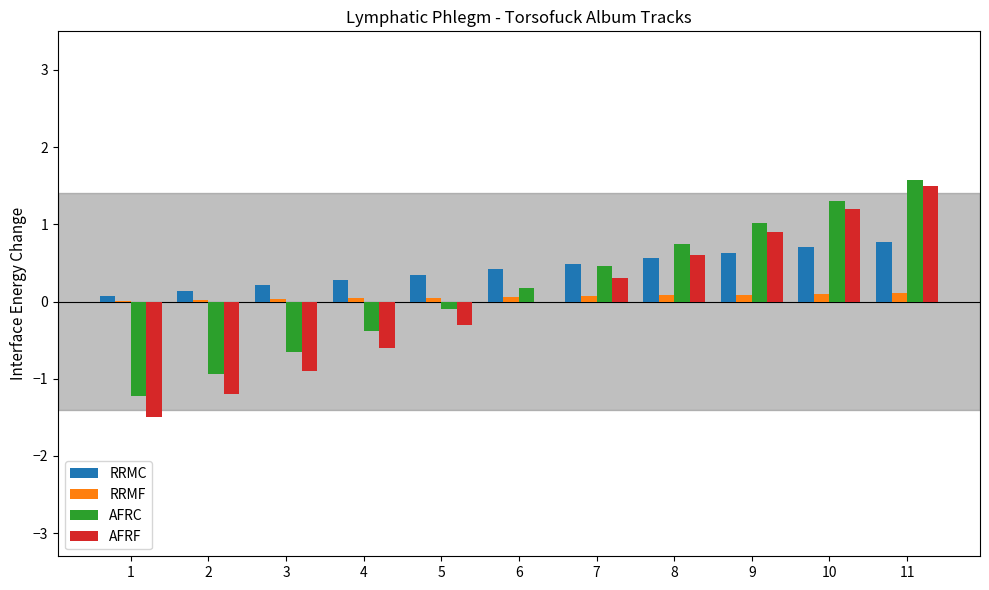

What is the difference between the RRMC values at 1 and 11?

0.7